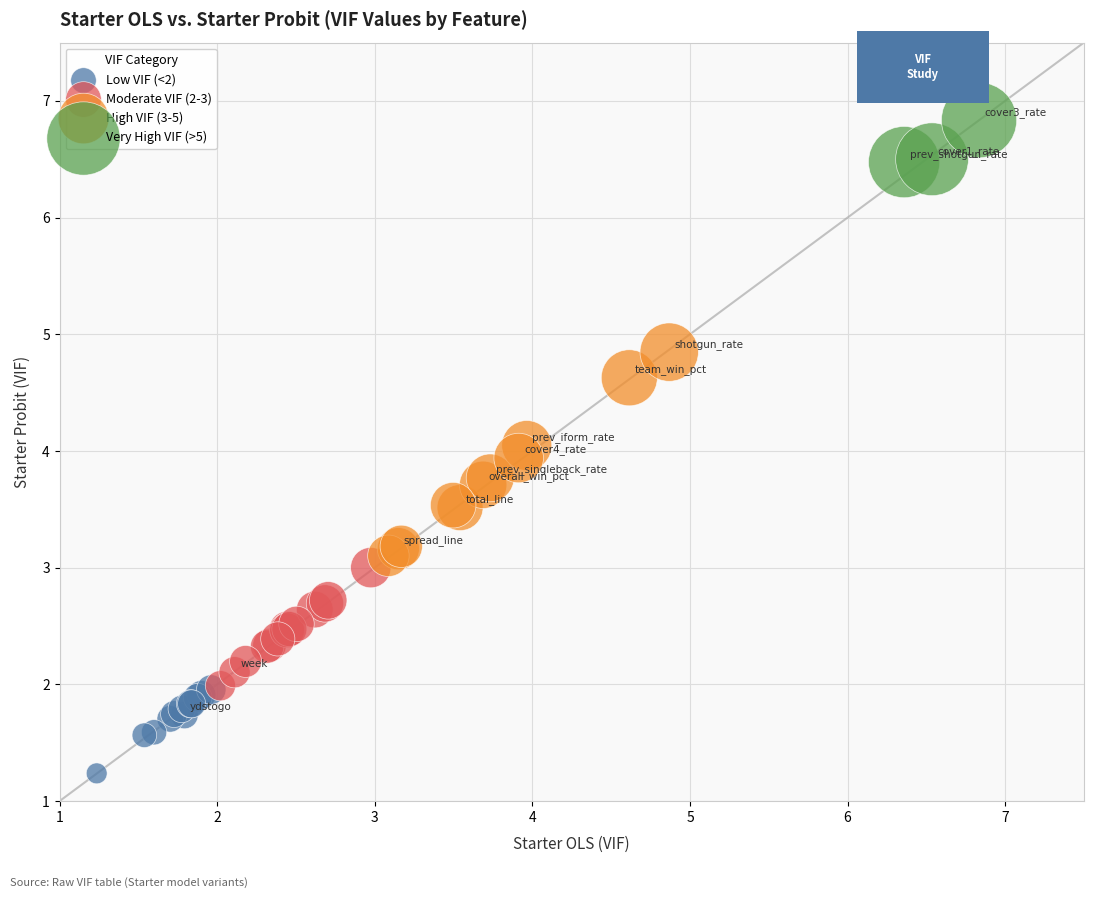

Which series reaches the maximum Y coordinate?

Very High VIF (>5)